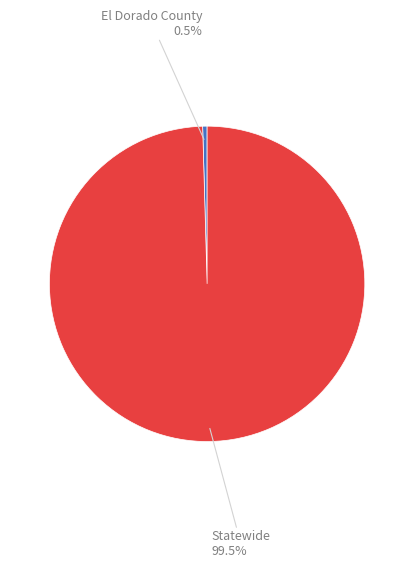

Is there a majority slice in this chart?

Yes